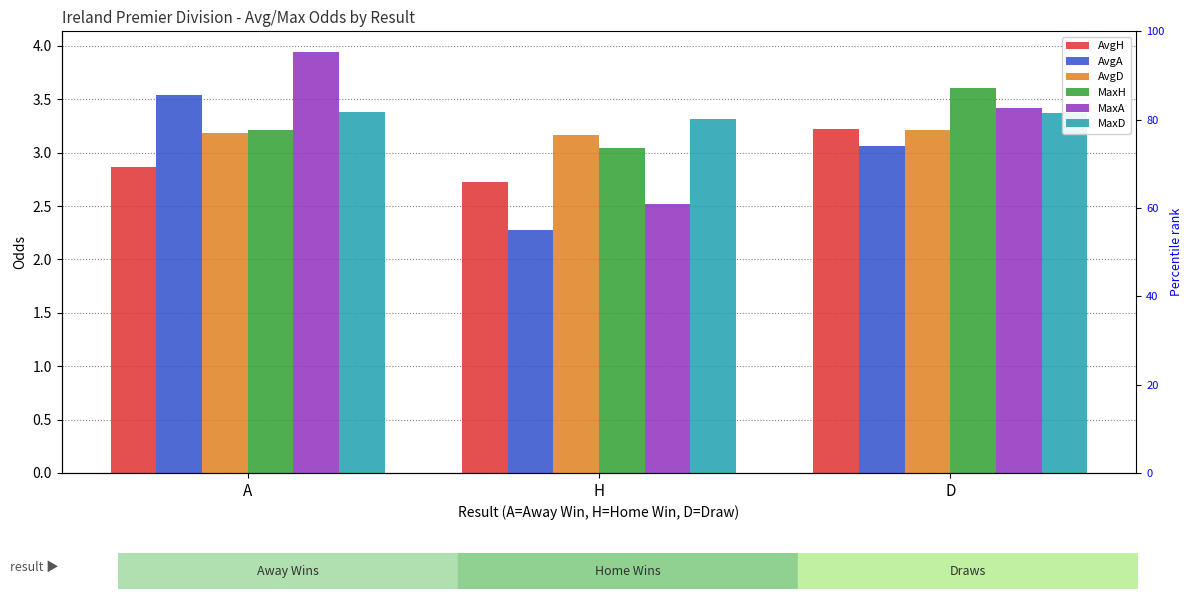

What are all the series names shown in the legend?

AvgH, AvgA, AvgD, MaxH, MaxA, MaxD